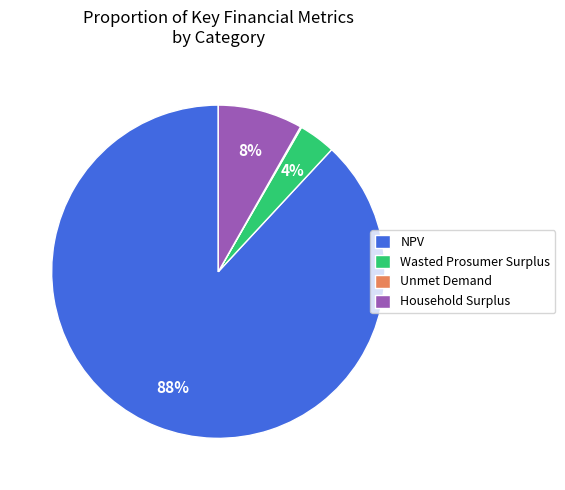

Do NPV and Household Surplus together represent more than half of the pie?

Yes